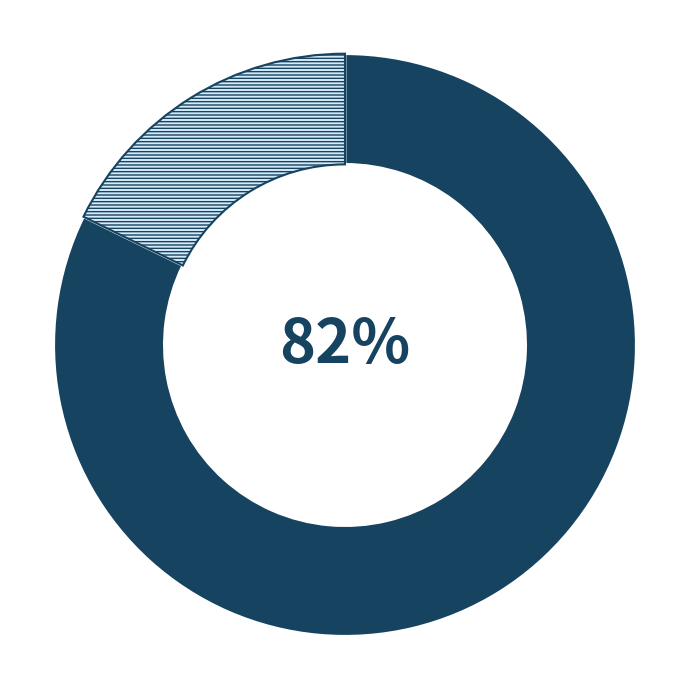

To the nearest percent, what is the average slice percentage?

50%